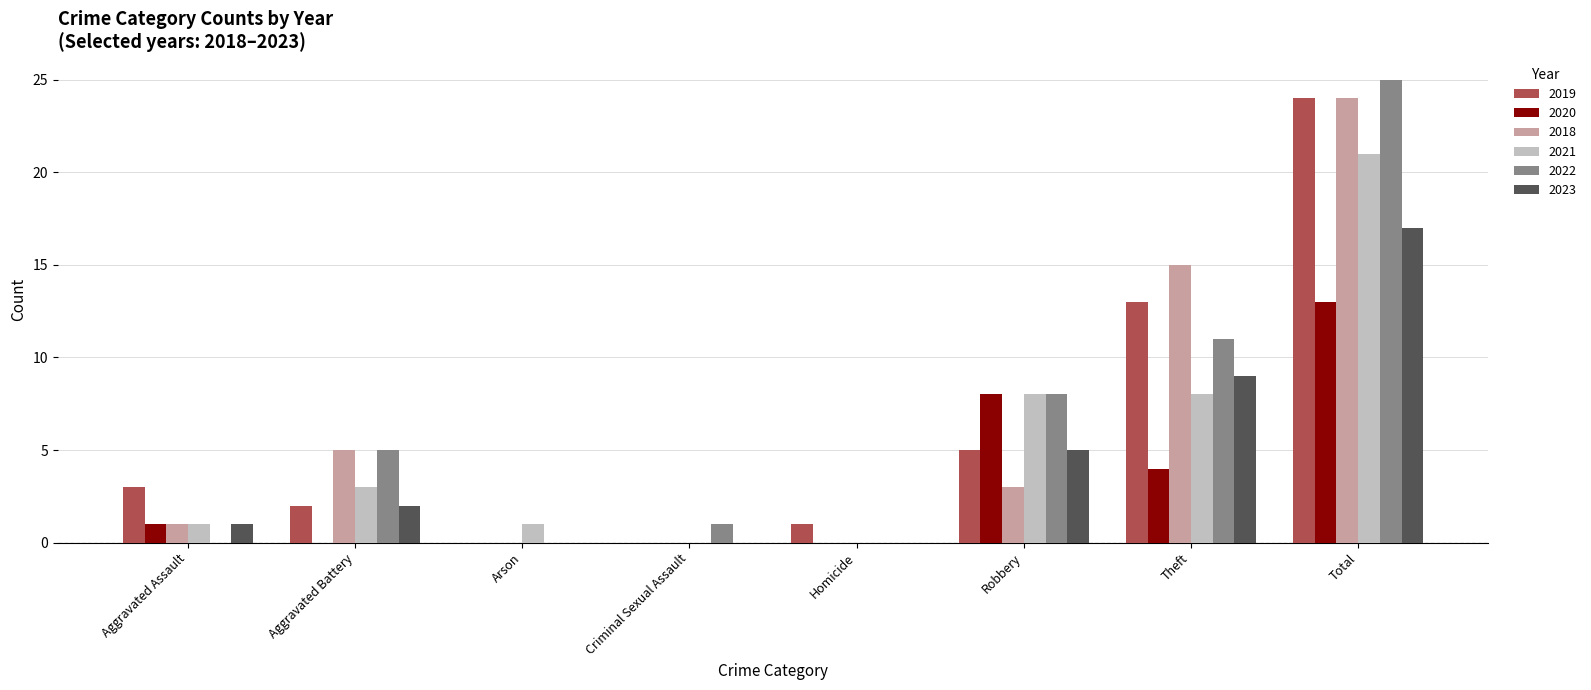

The 2023 series shows -7 at Homicide. True or false?

False